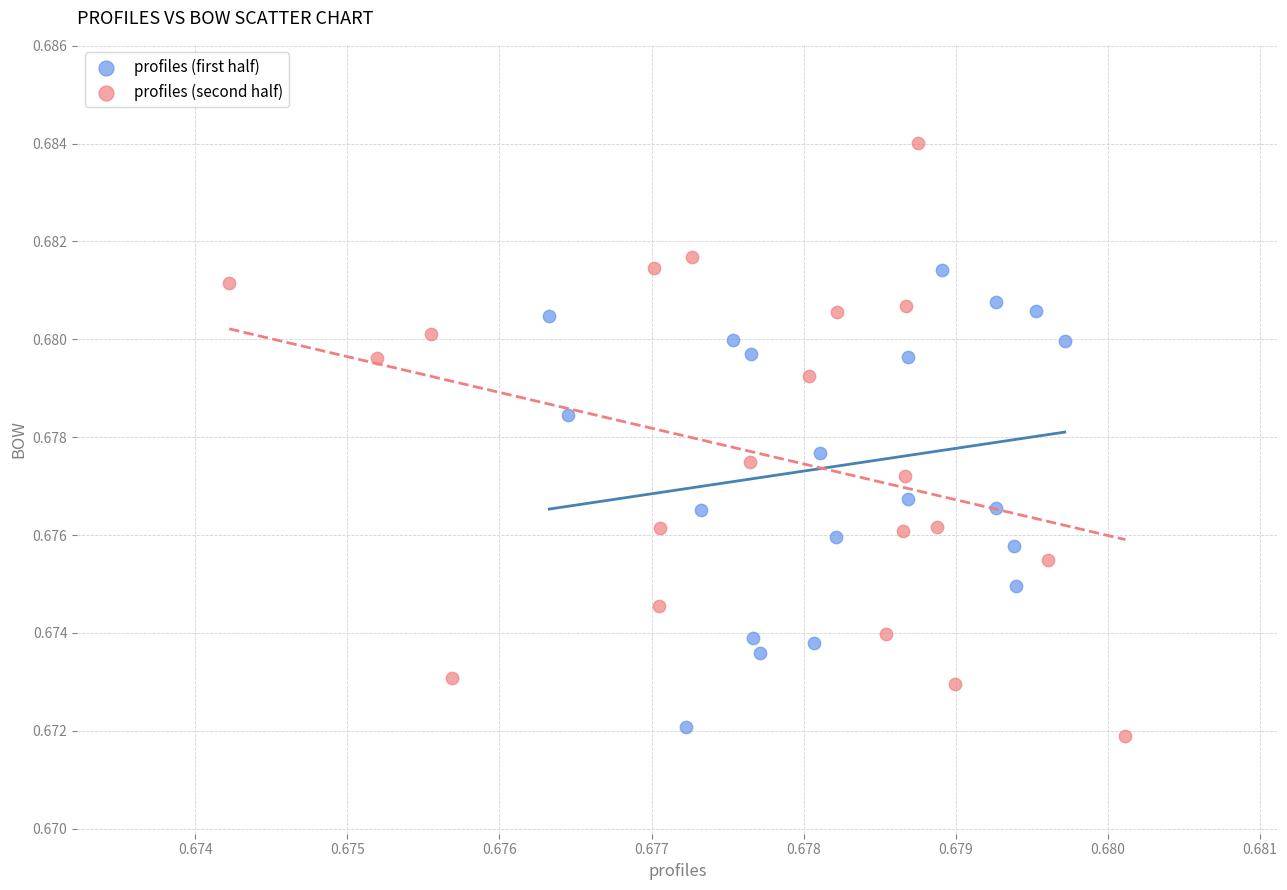

Which series has the largest Y range (max minus min)?

profiles (second half)